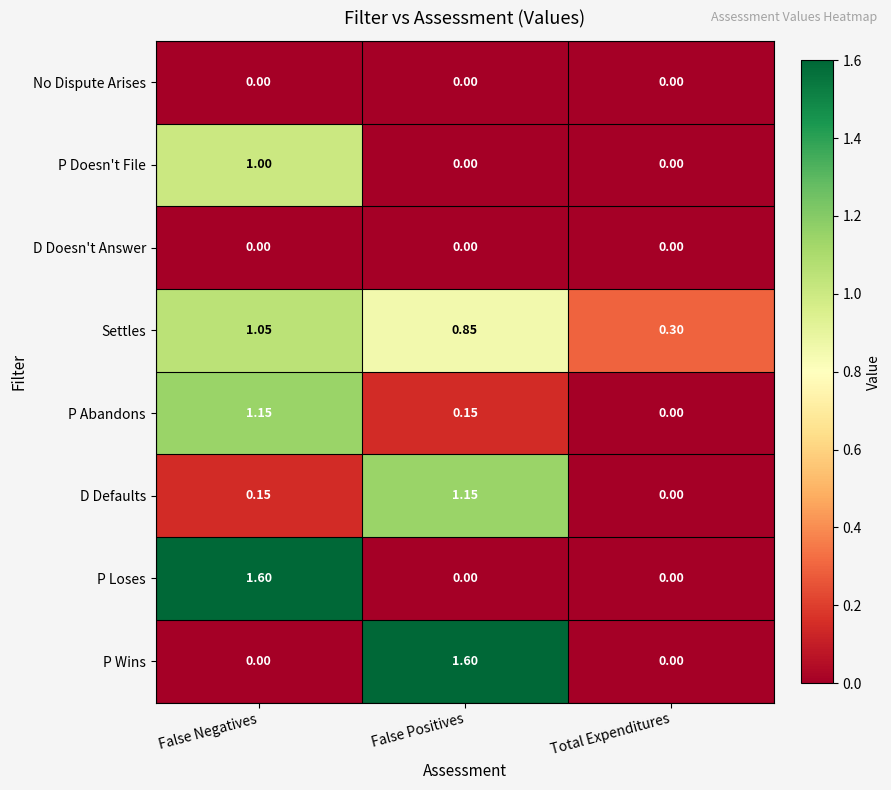

List the labels in order of Settles value, smallest first.

Total Expenditures, False Positives, False Negatives